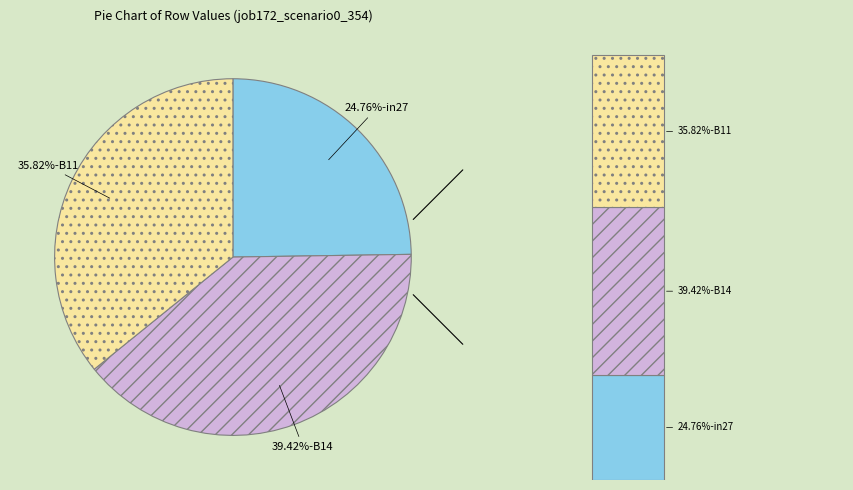

To the nearest percent, what is the combined percentage of B14 and in27?

64%